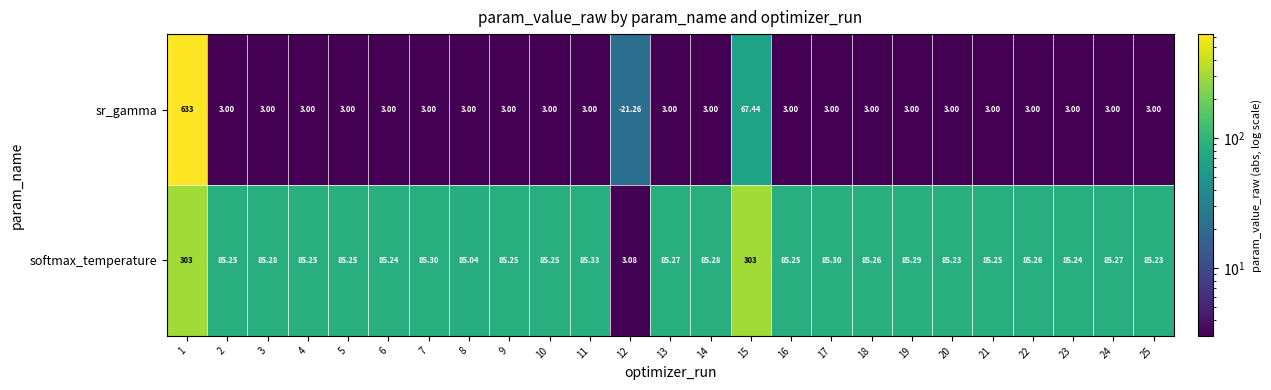

At 1, list the series in order from largest to smallest.

sr_gamma, softmax_temperature